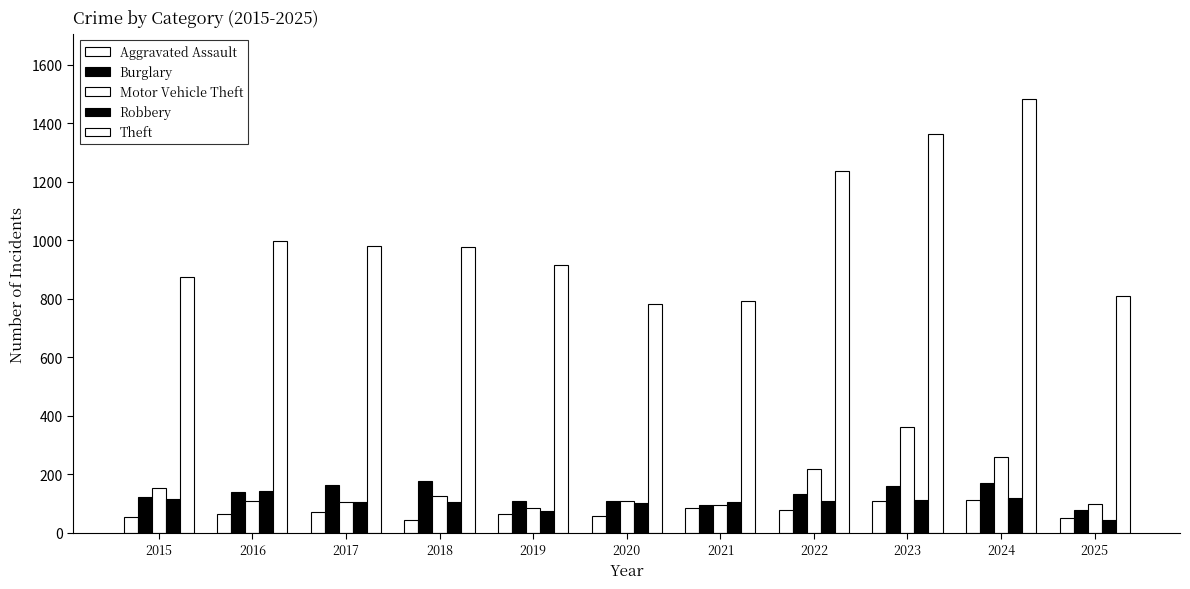

Reading left to right, transcribe all the data shown in this chart.

Aggravated Assault: 2015=54	2016=66	2017=72	2018=43	2019=65	2020=56	2021=86	2022=78	2023=110	2024=112	2025=51
Burglary: 2015=121	2016=139	2017=162	2018=176	2019=110	2020=110	2021=95	2022=132	2023=161	2024=169	2025=79
Motor Vehicle Theft: 2015=152	2016=110	2017=104	2018=127	2019=84	2020=109	2021=96	2022=219	2023=363	2024=259	2025=99
Robbery: 2015=117	2016=144	2017=105	2018=107	2019=75	2020=102	2021=105	2022=108	2023=113	2024=120	2025=45
Theft: 2015=874	2016=999	2017=979	2018=977	2019=914	2020=782	2021=791	2022=1235	2023=1363	2024=1482	2025=808